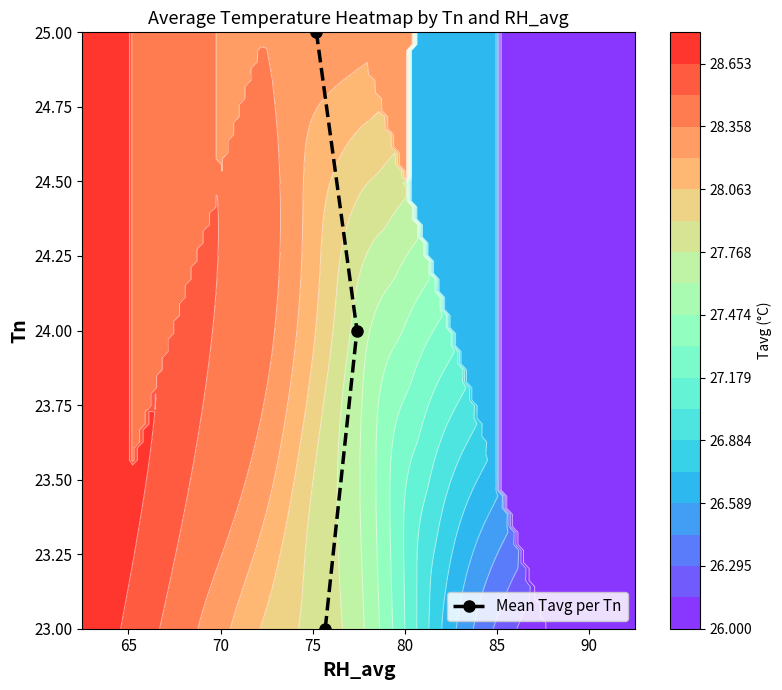

What is the lowest value of the Mean Tavg per Tn series?

23